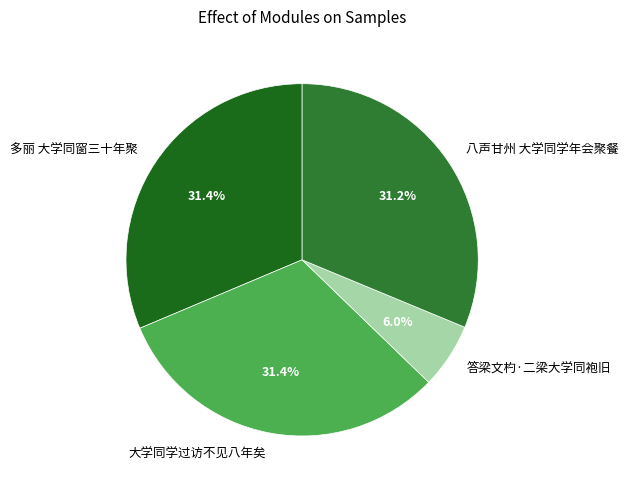

To the nearest percent, what percentage of the pie is 八声甘州 大学同学年会聚餐?

31%